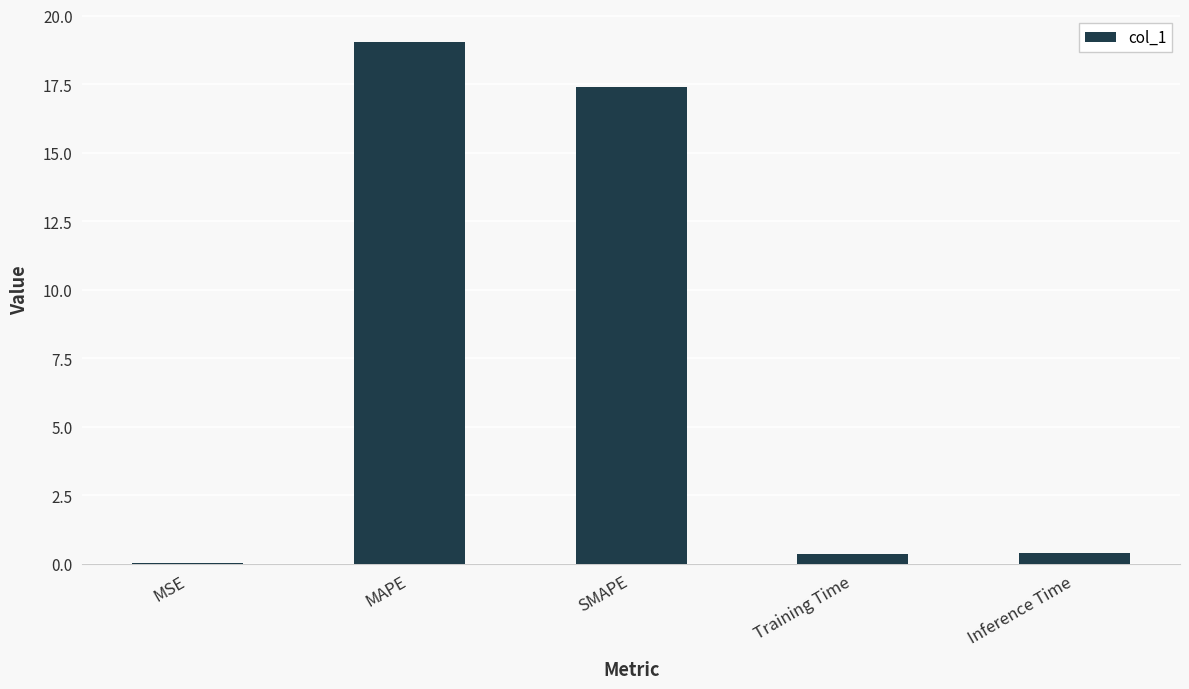

Between MAPE and Training Time, which is larger?

MAPE